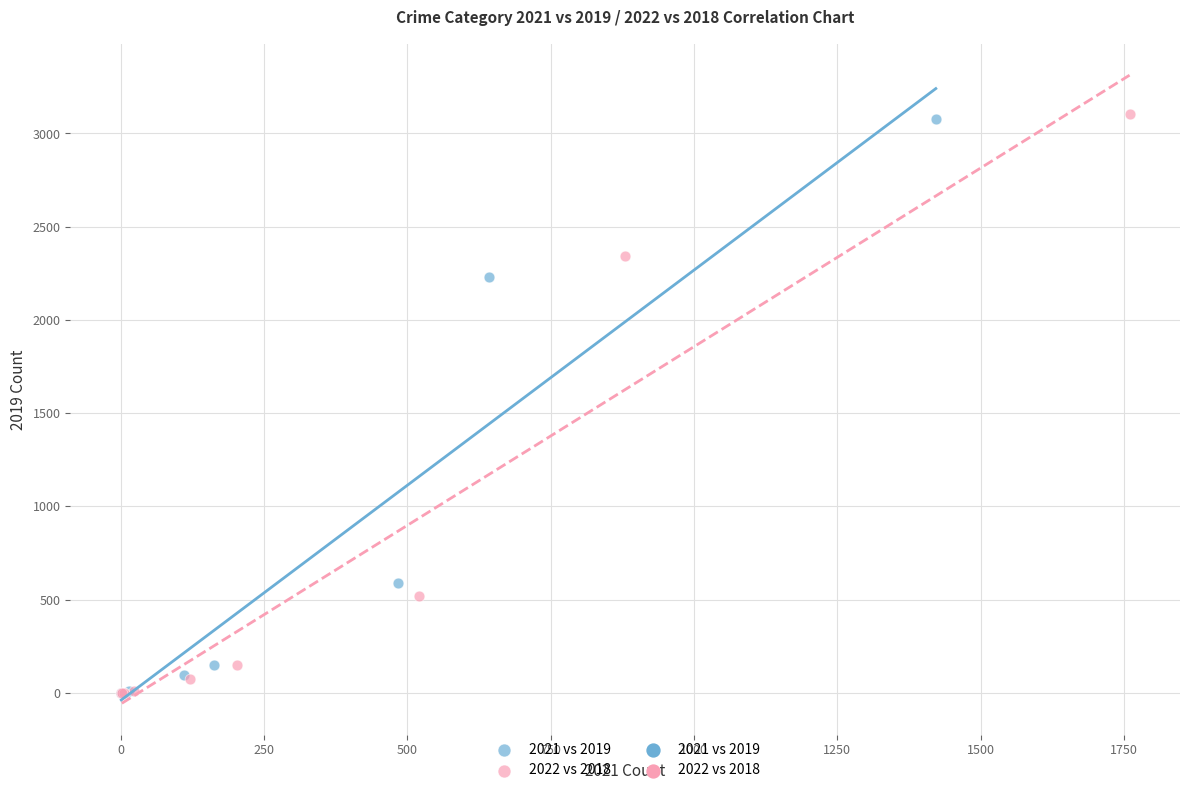

Which series has the largest Y range (max minus min)?

2022 vs 2018